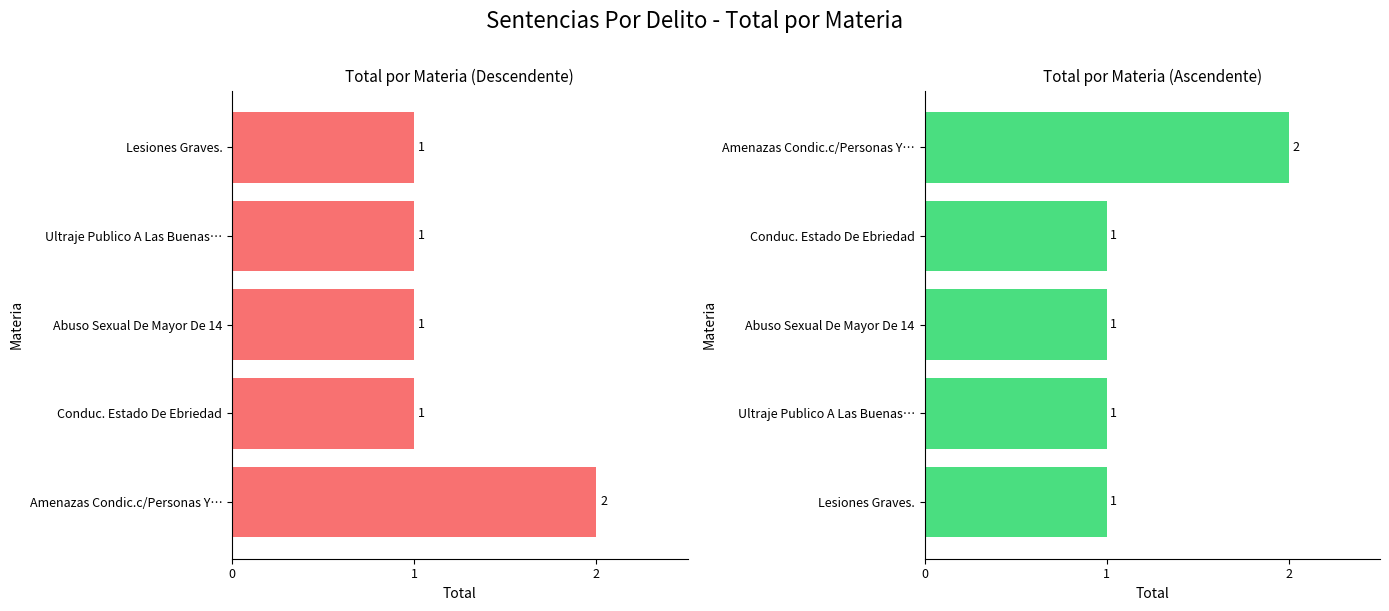

What is the average value of the Total (Asc) series?

1